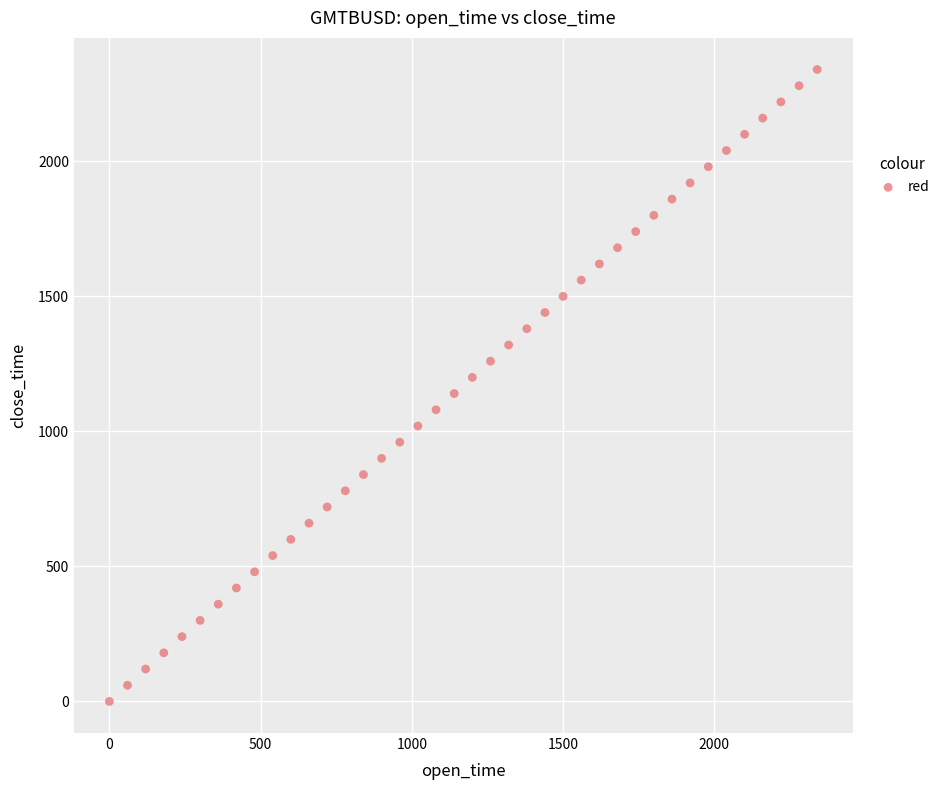

What is the range of Y values (max minus min)?

2340